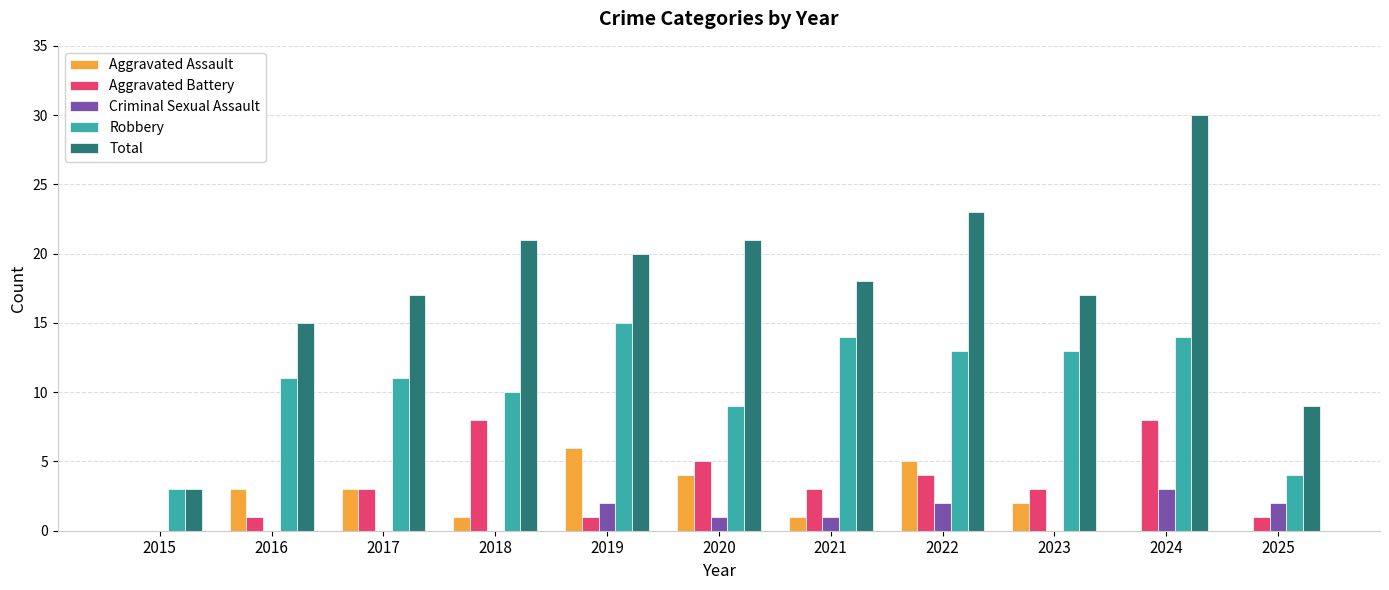

Reading left to right, extract all data points from this chart.

Aggravated Assault: 0	3	3	1	6	4	1	5	2	0	0
Aggravated Battery: 0	1	3	8	1	5	3	4	3	8	1
Criminal Sexual Assault: 0	0	0	0	2	1	1	2	0	3	2
Robbery: 3	11	11	10	15	9	14	13	13	14	4
Total: 3	15	17	21	20	21	18	23	17	30	9